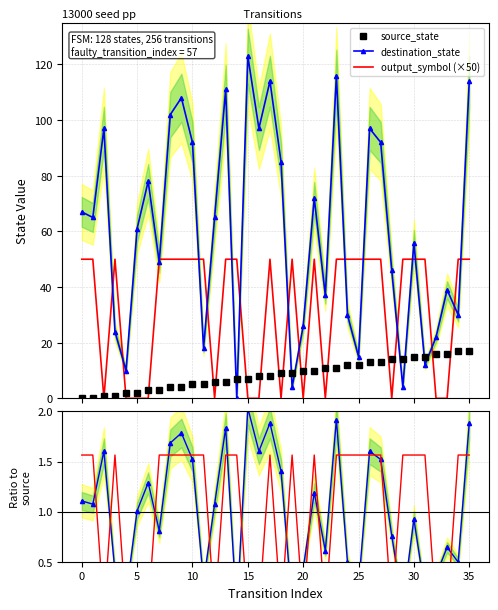

How many lines are shown in the chart?

4